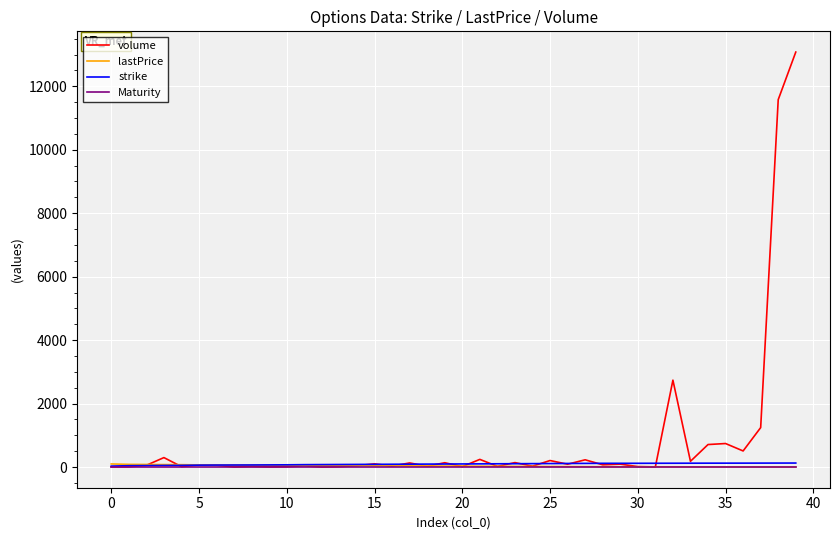

What is the maximum value shown in the chart?

13078.0